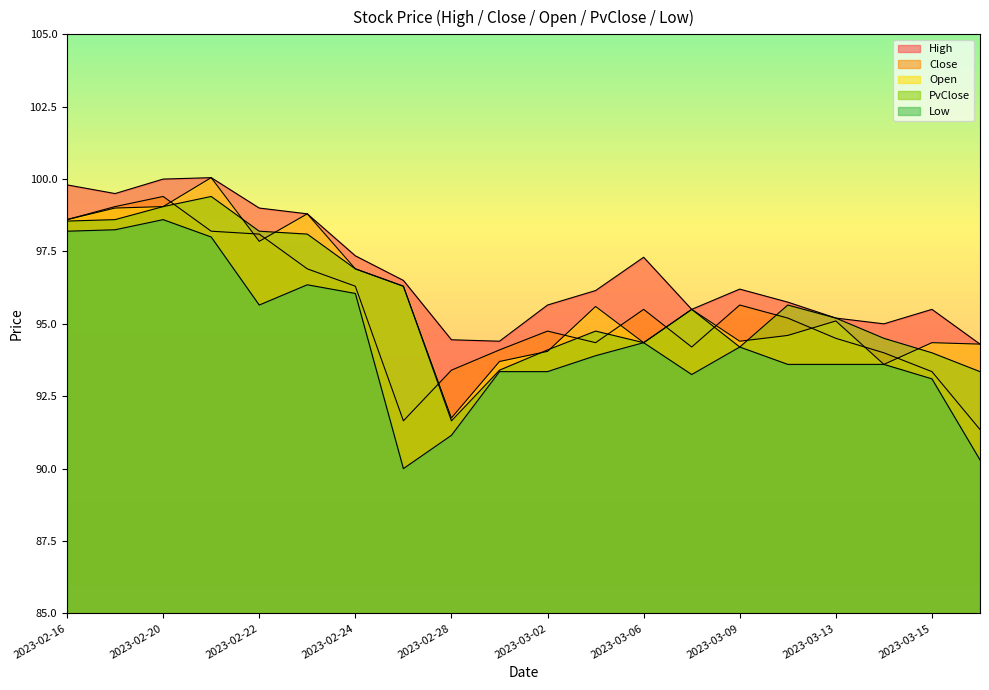

What position from the right is 2023-02-23?

15